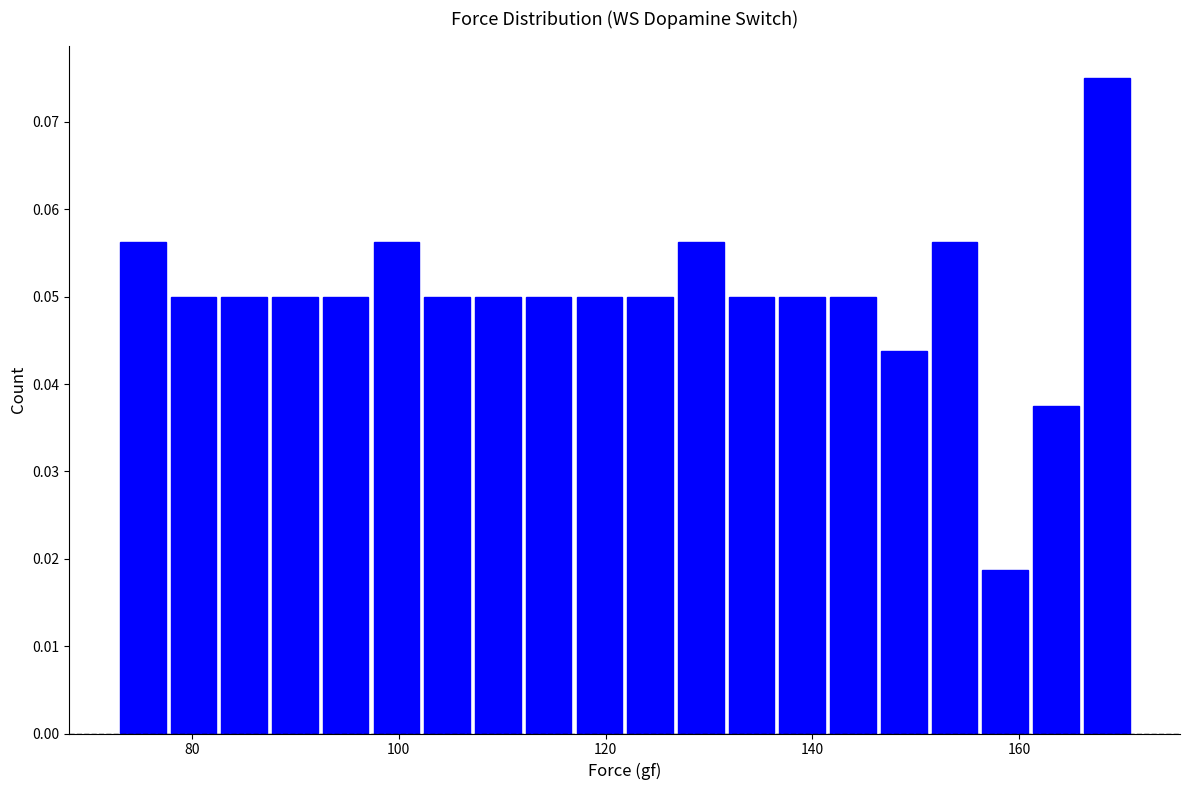

Around what value on the x-axis is the tallest bar? Give the approximate position of its centre, as read against the axis.

168